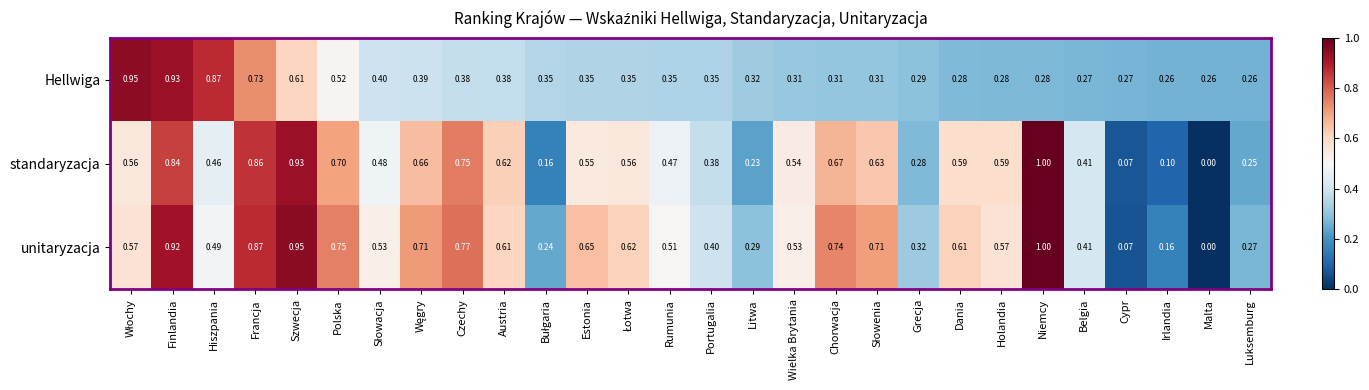

List the series in order of their overall mean, highest first.

unitaryzacja, standaryzacja, Hellwiga